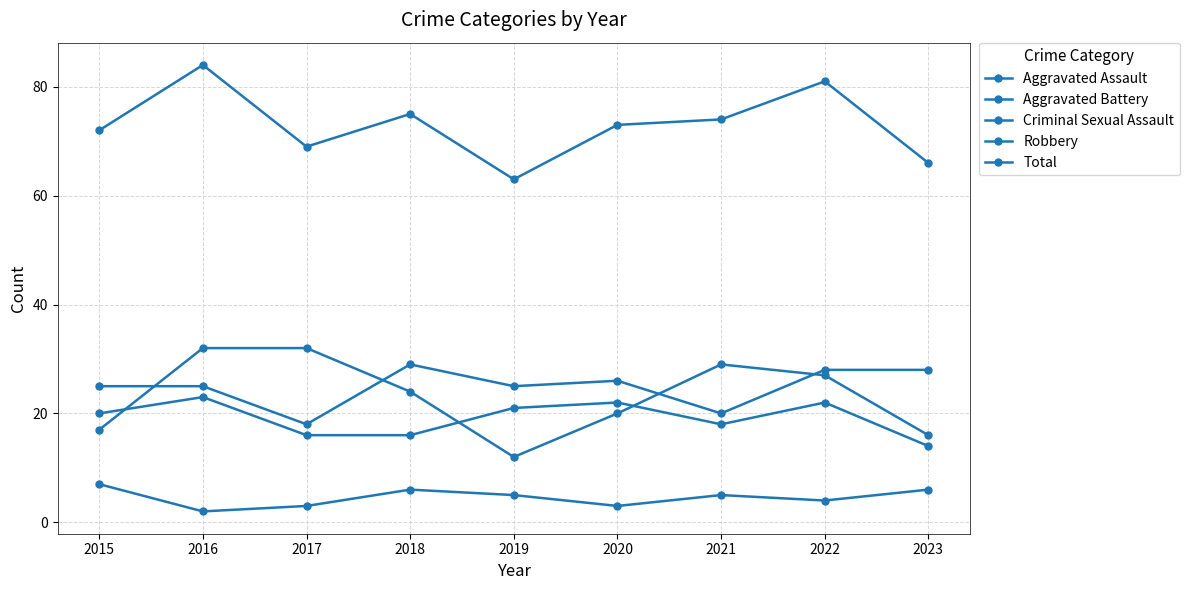

What is the value of the Robbery point at the 3rd from the left?

32